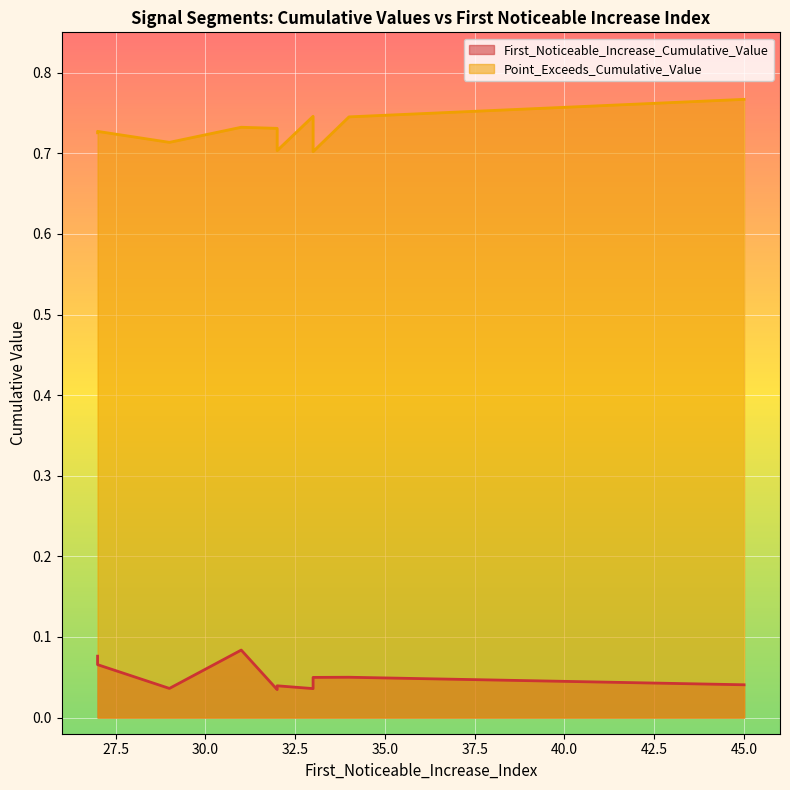

Rank the series by their maximum value, from highest to lowest.

Point_Exceeds_Cumulative_Value, First_Noticeable_Increase_Cumulative_Value